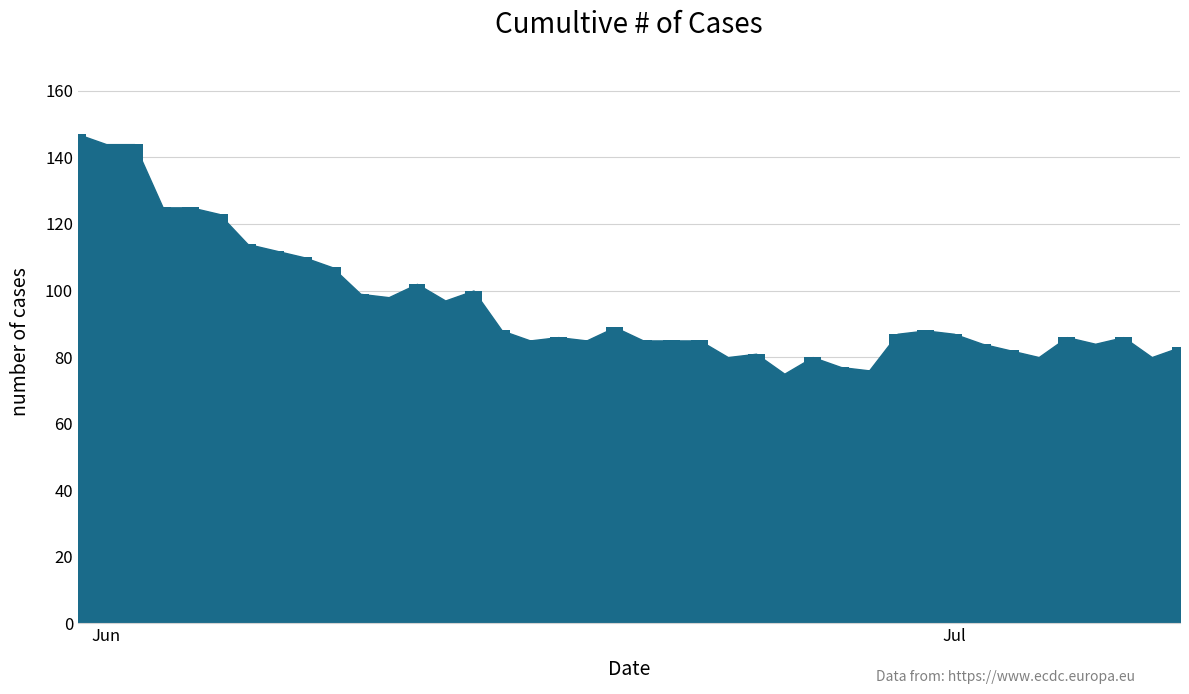

What is the sum of all values?

3831